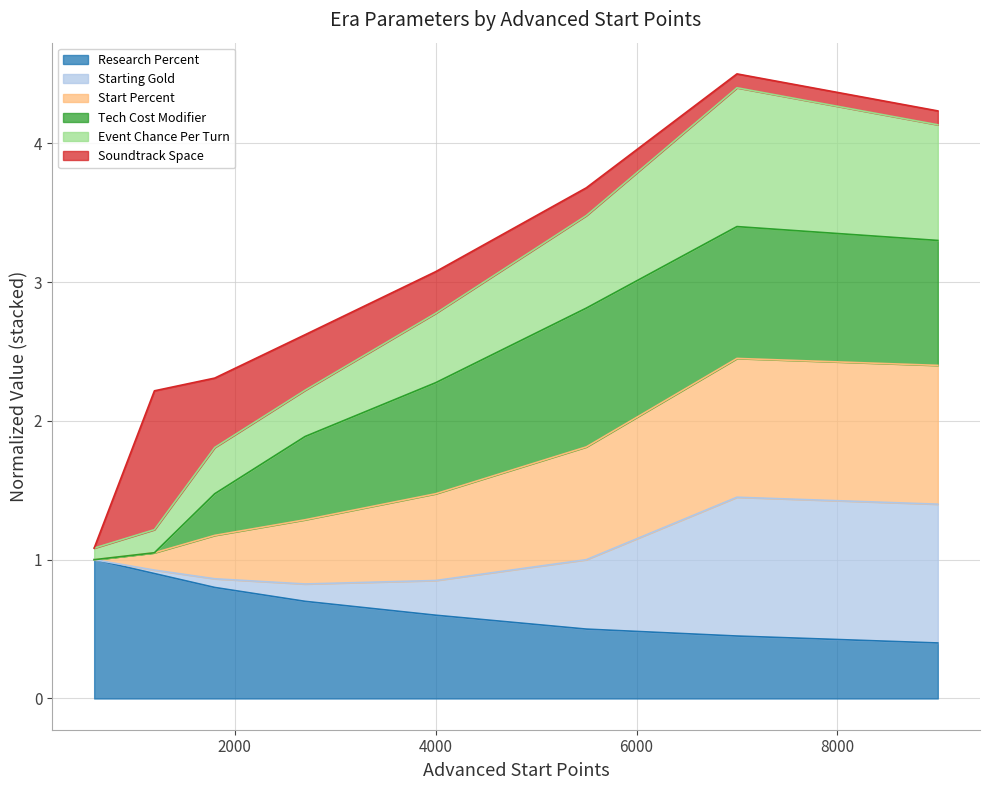

What is the lowest value of the Research Percent series?

0.4